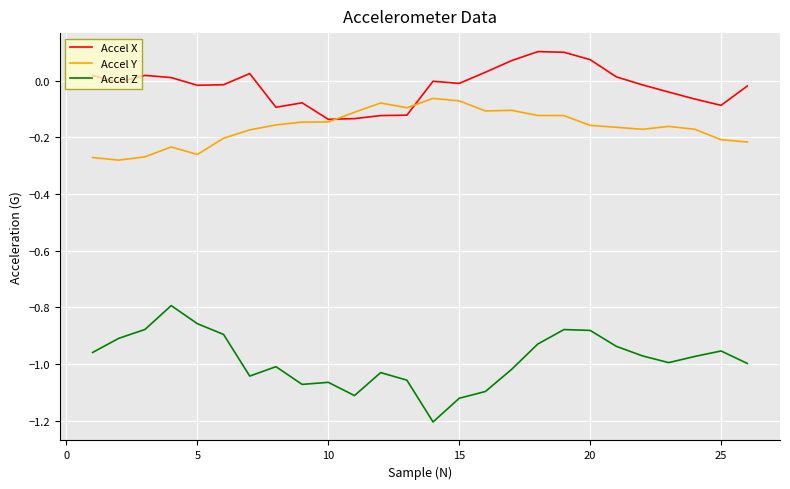

Which series has the largest total across all categories?

Accel X